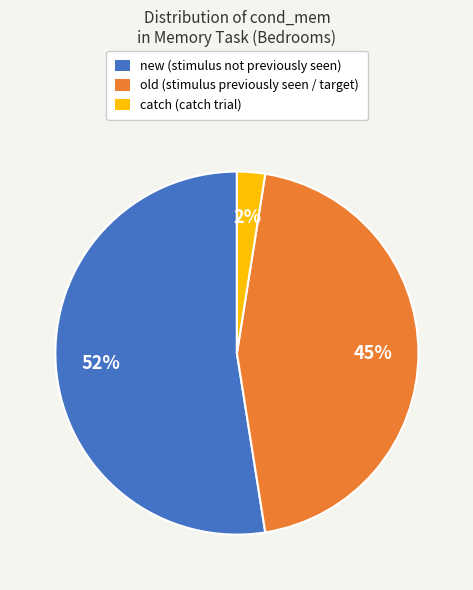

True or false: new accounts for 39% of the total.

False